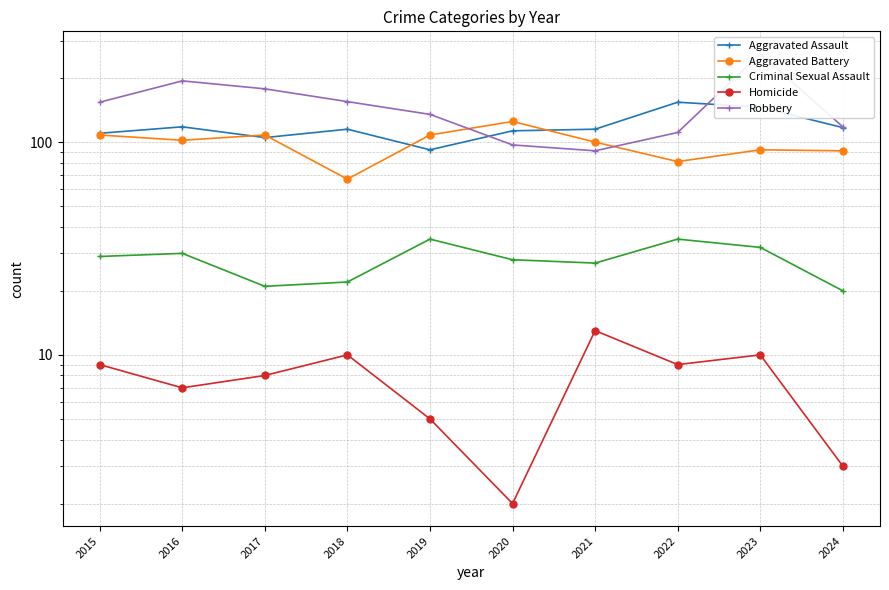

What is the sum of the Robbery values at 2021 and 2022?

202